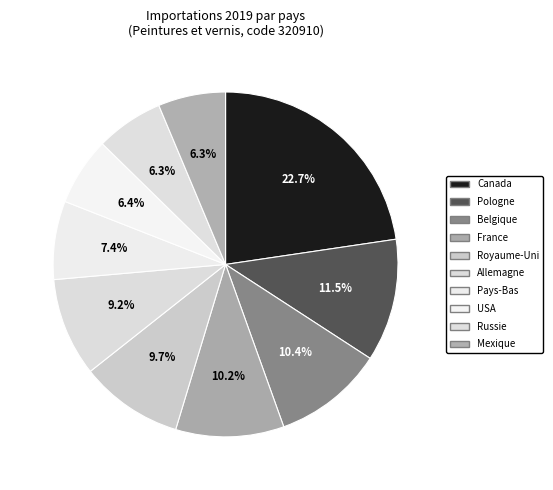

How many segments does this pie chart have?

10